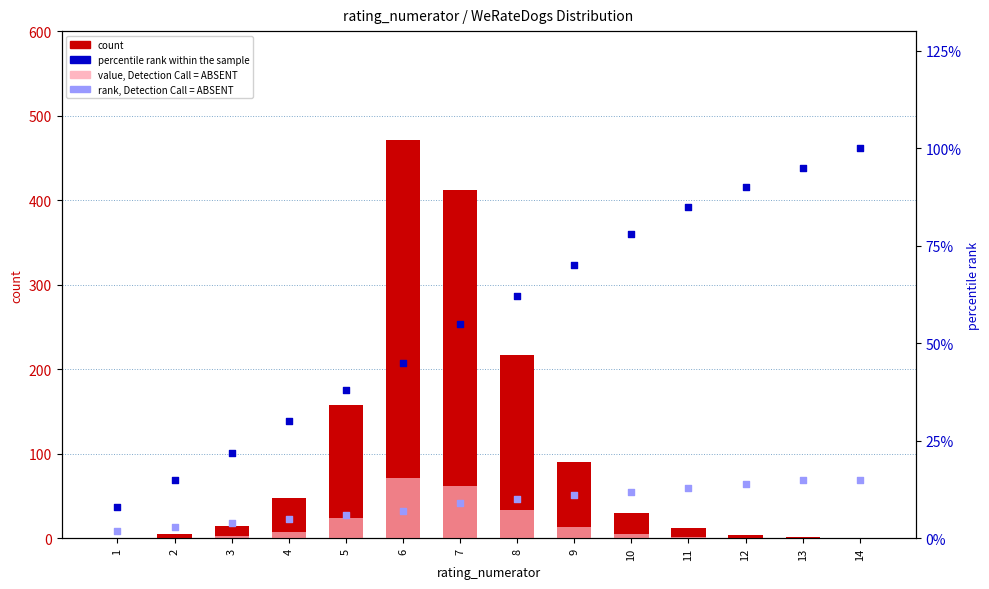

Is the value of count at 11 greater than the value of rank, Detection Call = ABSENT at 10?

No